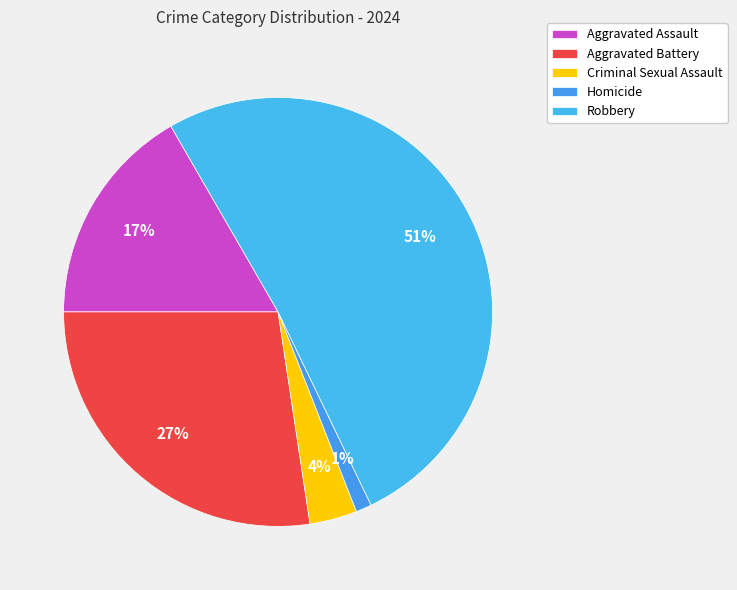

Which category has the biggest portion of the pie?

Robbery